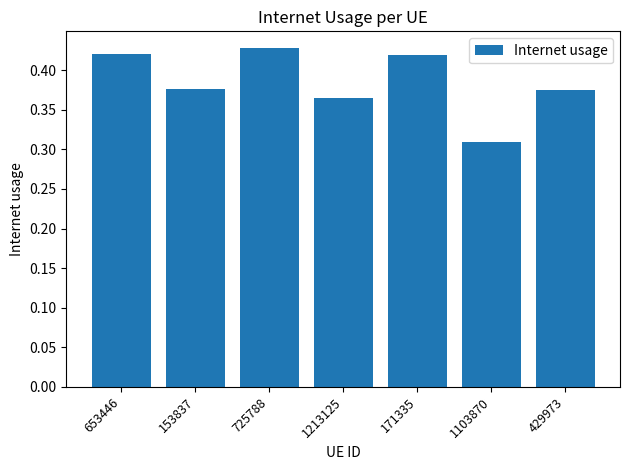

Which has a higher value, 1103870 or 653446?

653446